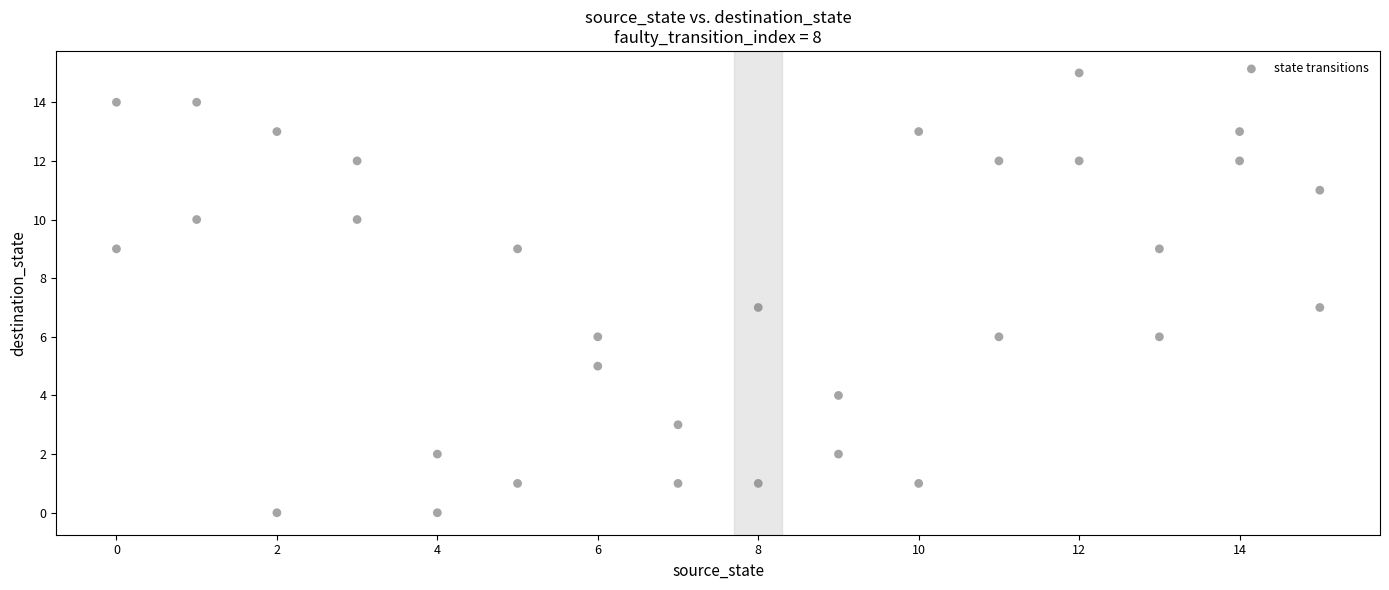

What is the range of Y values (max minus min)?

15